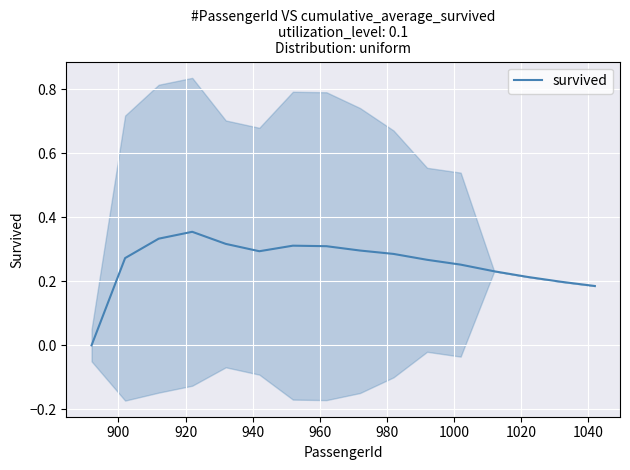

Count the number of values greater than 0.

15